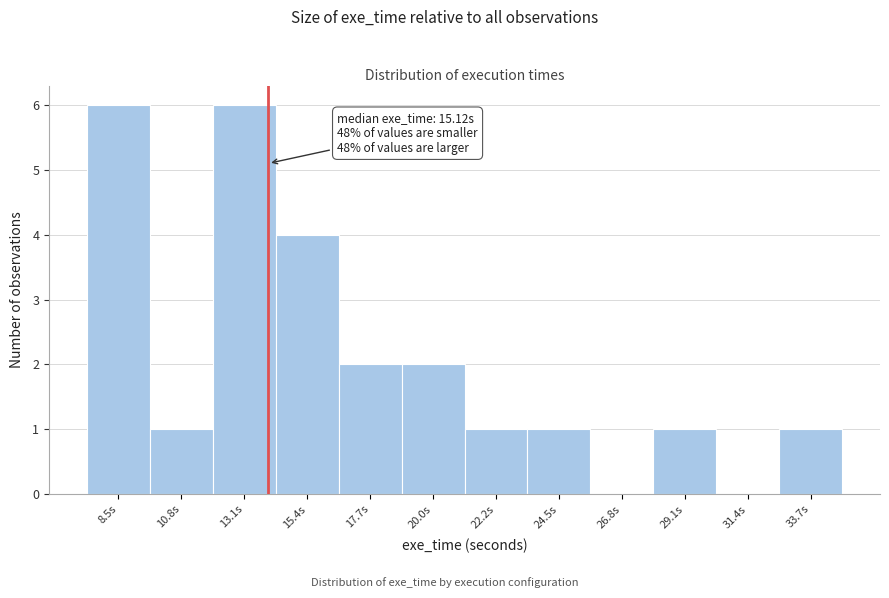

Reading right to left, list all the values displayed in this chart.

33.7s=1	31.4s=0	29.1s=1	26.8s=0	24.5s=1	22.2s=1	20.0s=2	17.7s=2	15.4s=4	13.1s=6	10.8s=1	8.5s=6